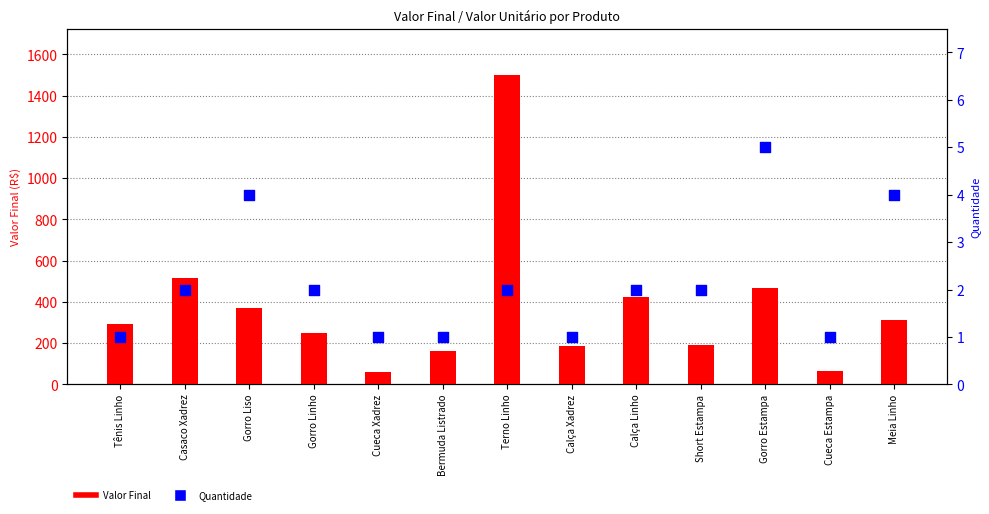

Which series has the largest total across all categories?

Valor Final